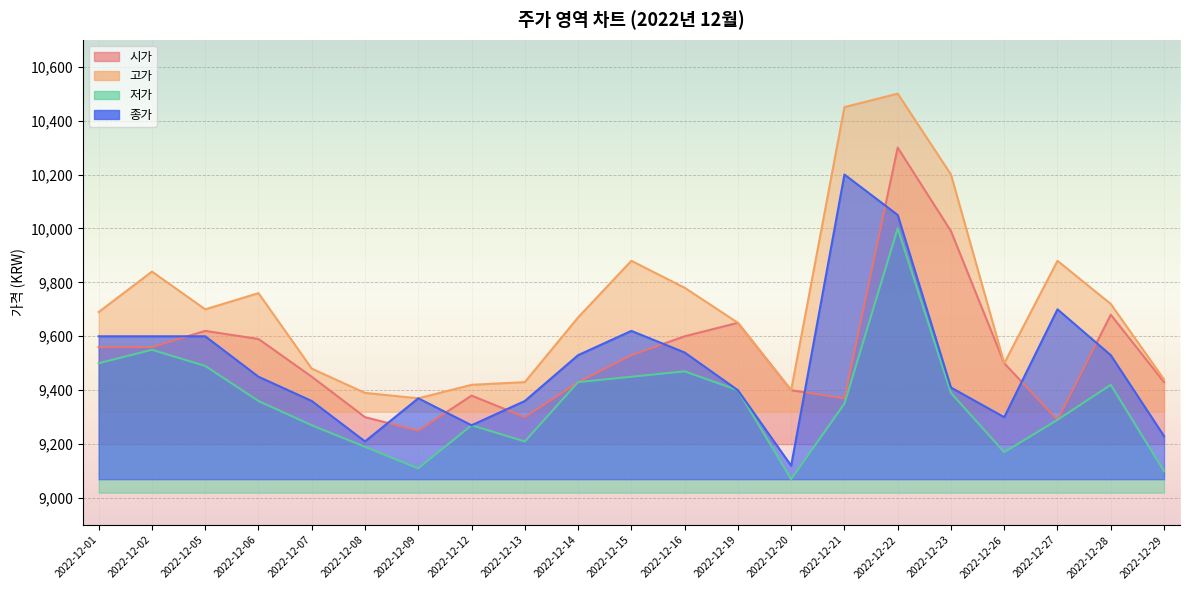

At which label is 시가 closest to 9775?

2022-12-28